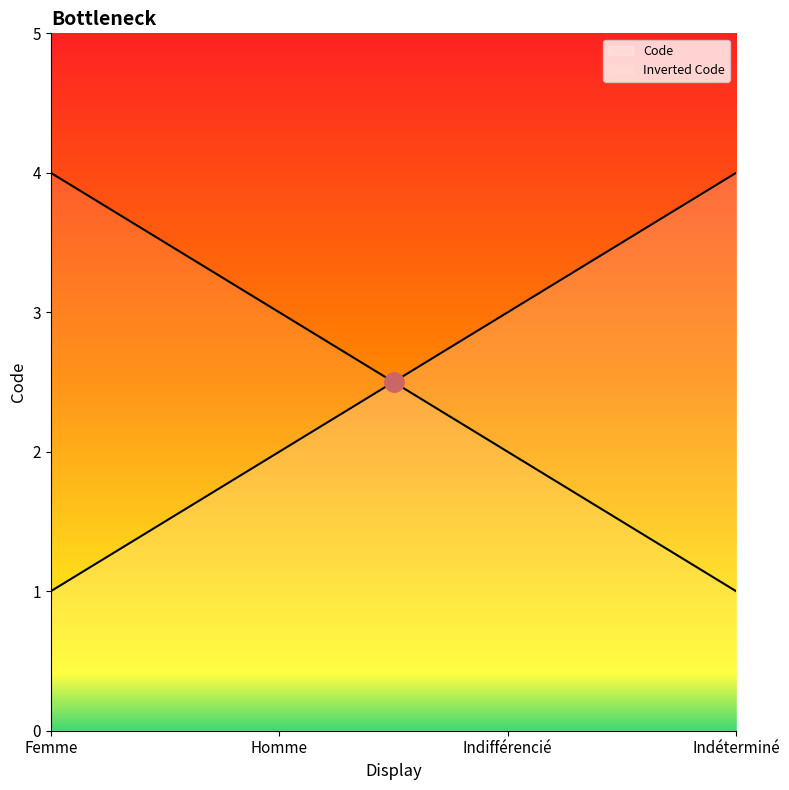

Rank the categories by value from highest to lowest.

Indéterminé, Indifférencié, Homme, Femme